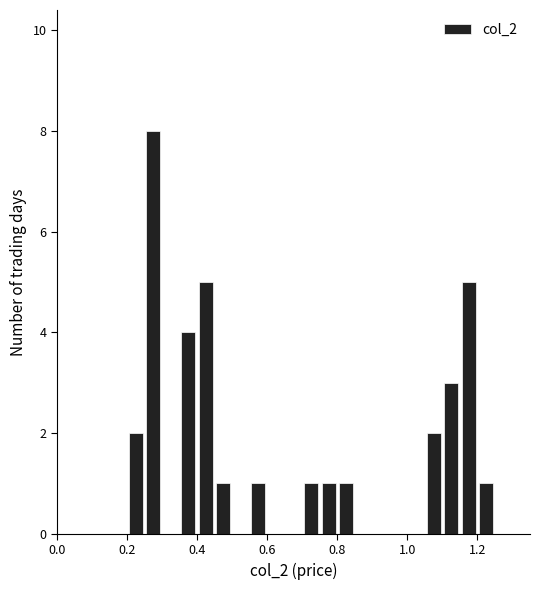

Around what value on the x-axis is the tallest bar? Give the approximate position of its centre, as read against the axis.

0.28